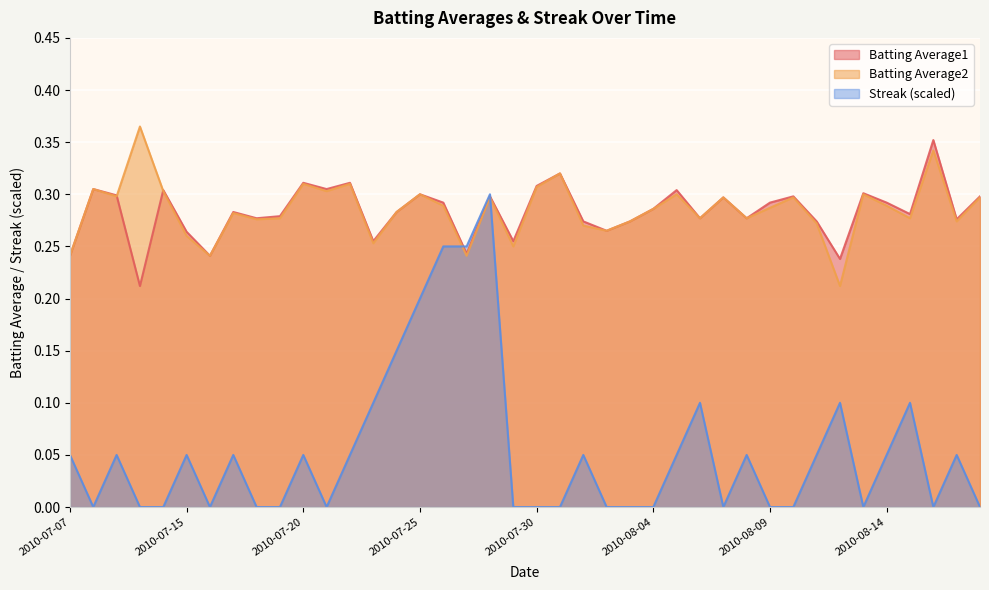

How many categories are shown in the chart?

40